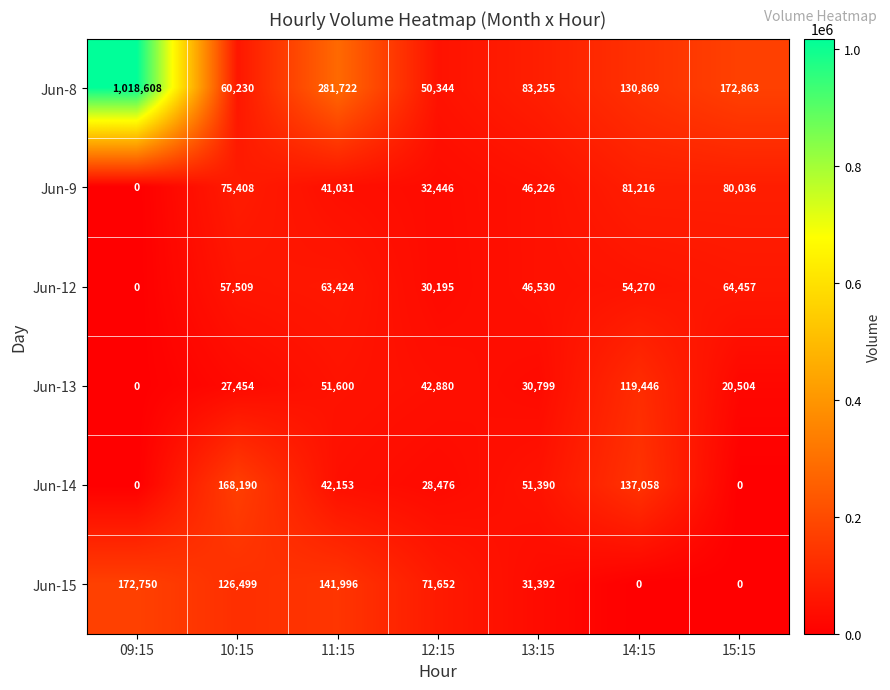

Which series has the largest total across all categories?

Jun-8